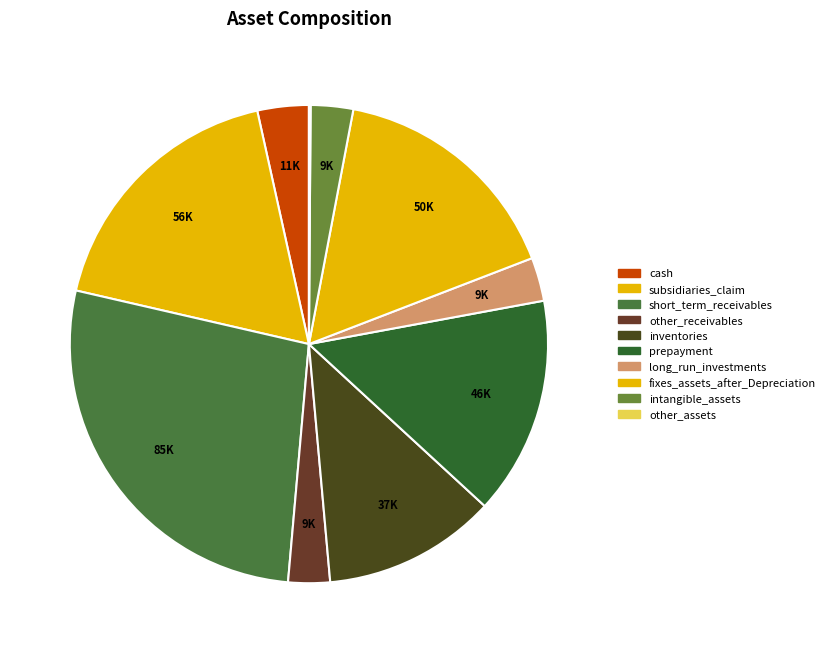

What is the total percentage of other_receivables and subsidiaries_claim?

20.7%